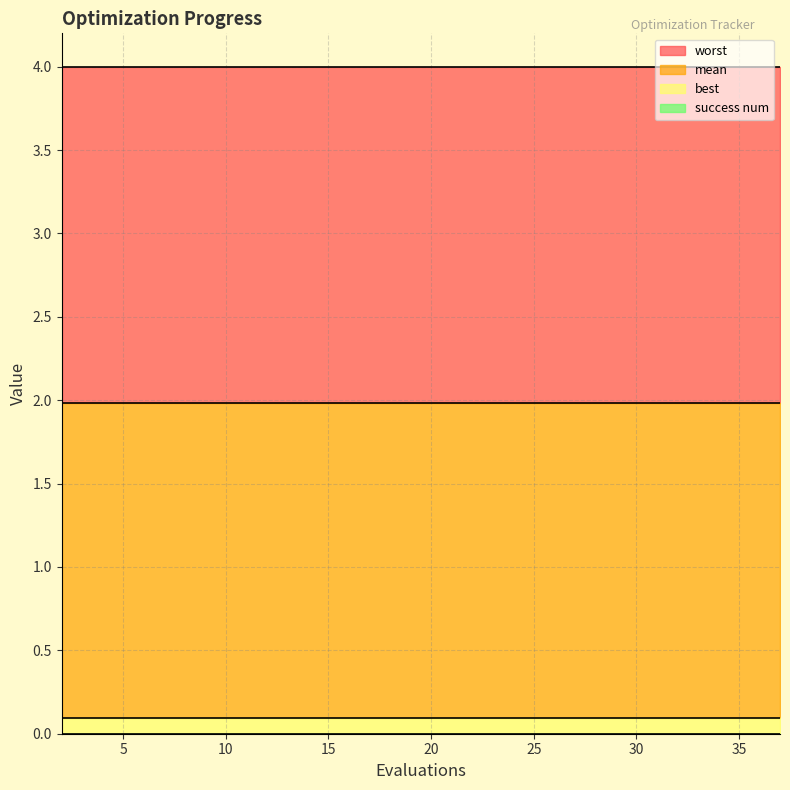

True or false: success num and best intersect in this chart.

False